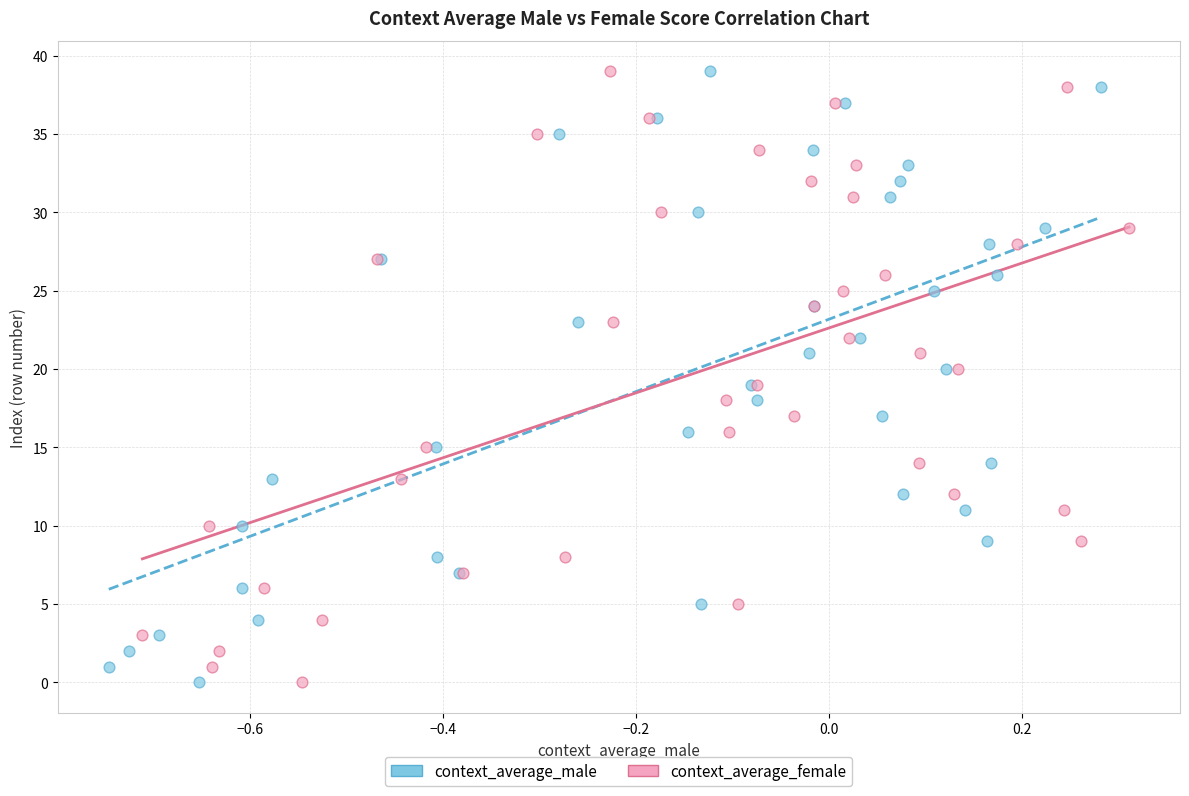

What are all the series names shown in the legend?

context_average_male, context_average_female